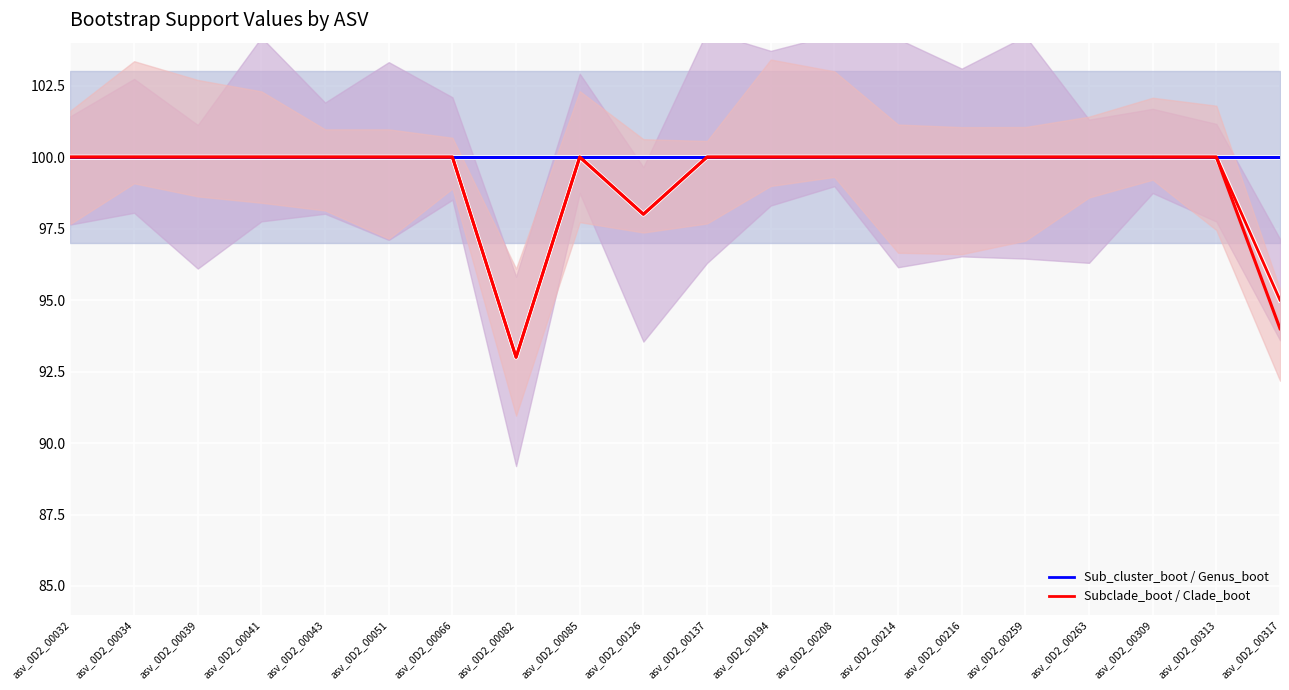

What is the difference between the maximum and minimum values in the Clade_boot (white) series?

7